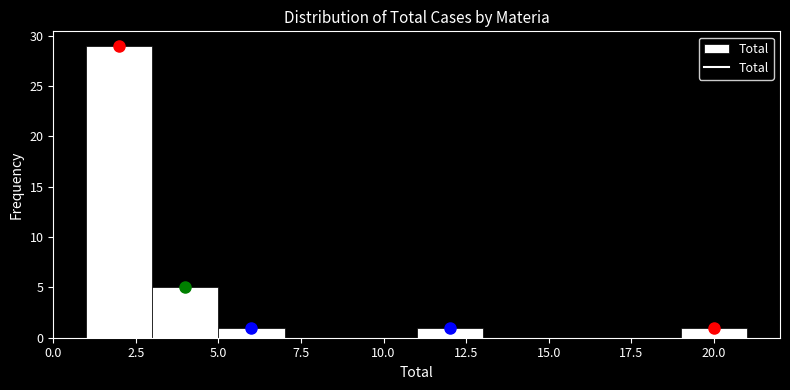

Reading left to right, transcribe this chart: for each bar, give the range it covers on the x-axis and its height. The values are not printed on the chart, so give them approximately, as read against the axis.

1 to 3: 29
3 to 5: 5
5 to 7: 1
7 to 9: 0
9 to 11: 0
11 to 13: 1
13 to 15: 0
15 to 17: 0
17 to 19: 0
19 to 21: 1